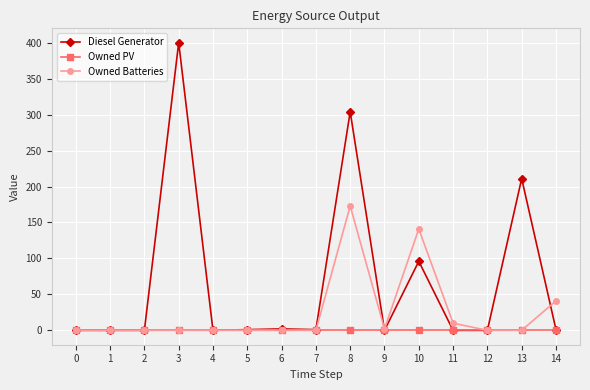

Rank the series by their average value, from lowest to highest.

Owned PV, Owned Batteries, Diesel Generator